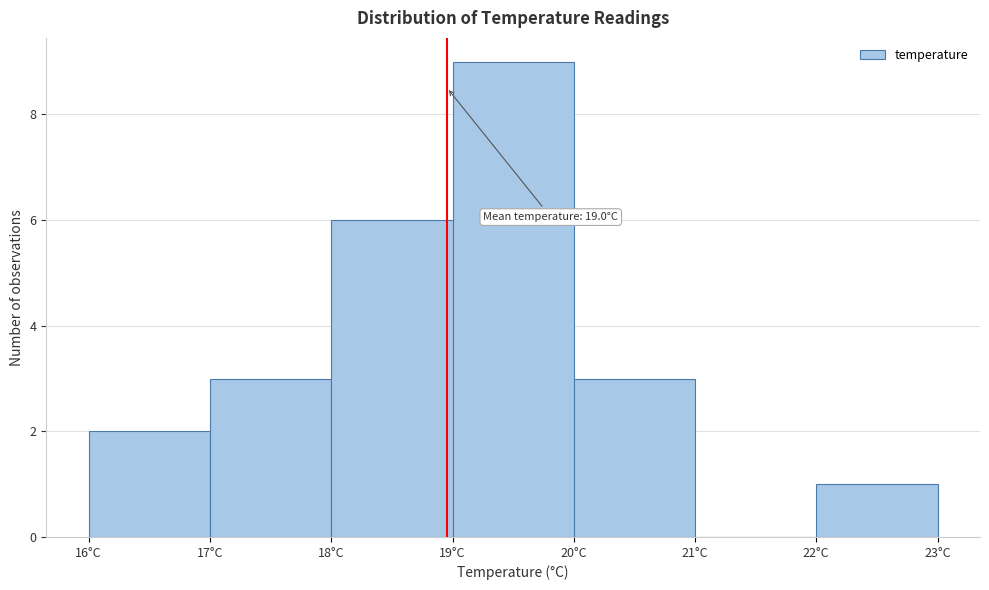

Over which range of the x-axis is the bar tallest?

19 to 20